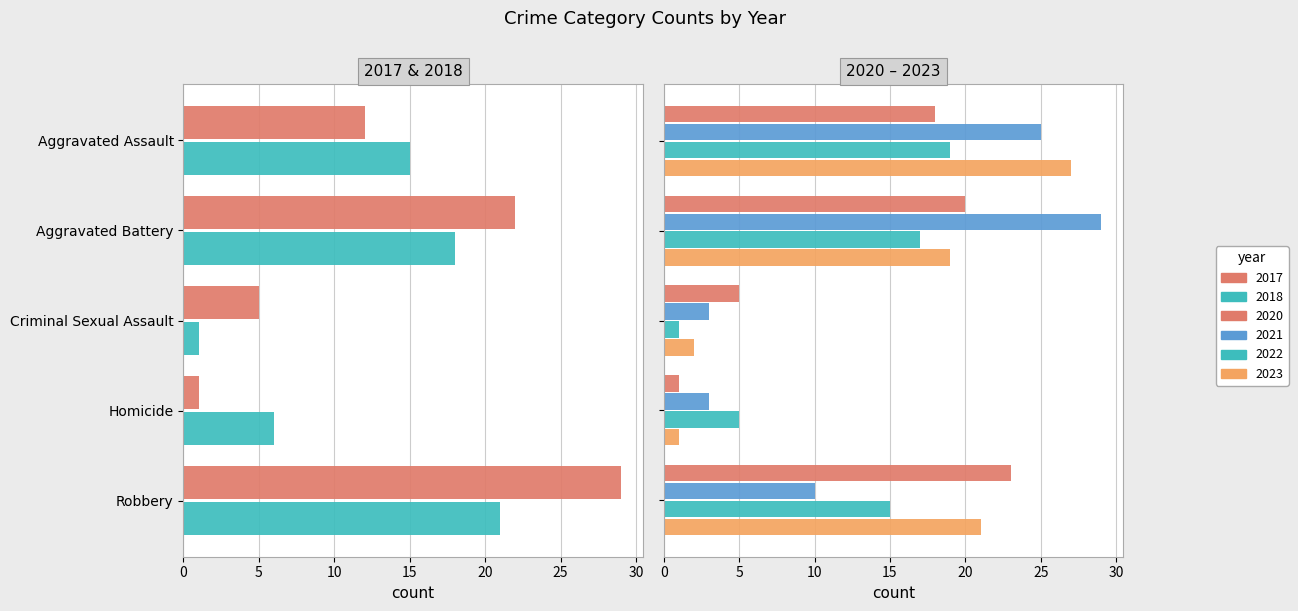

How many data points in 2023 are less than 19?

2